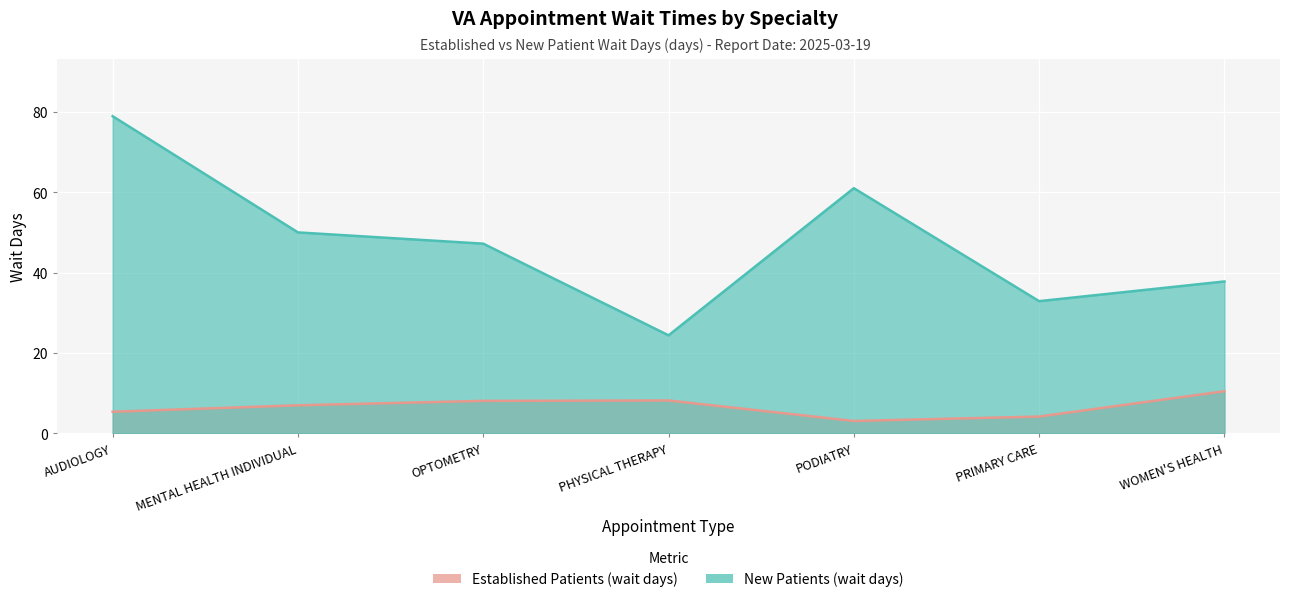

What are all the series names shown in the legend?

EstablishedPatients, NewPatients